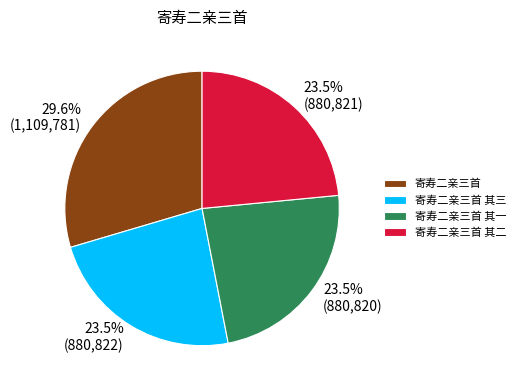

Which slice is the largest?

寄寿二亲三首